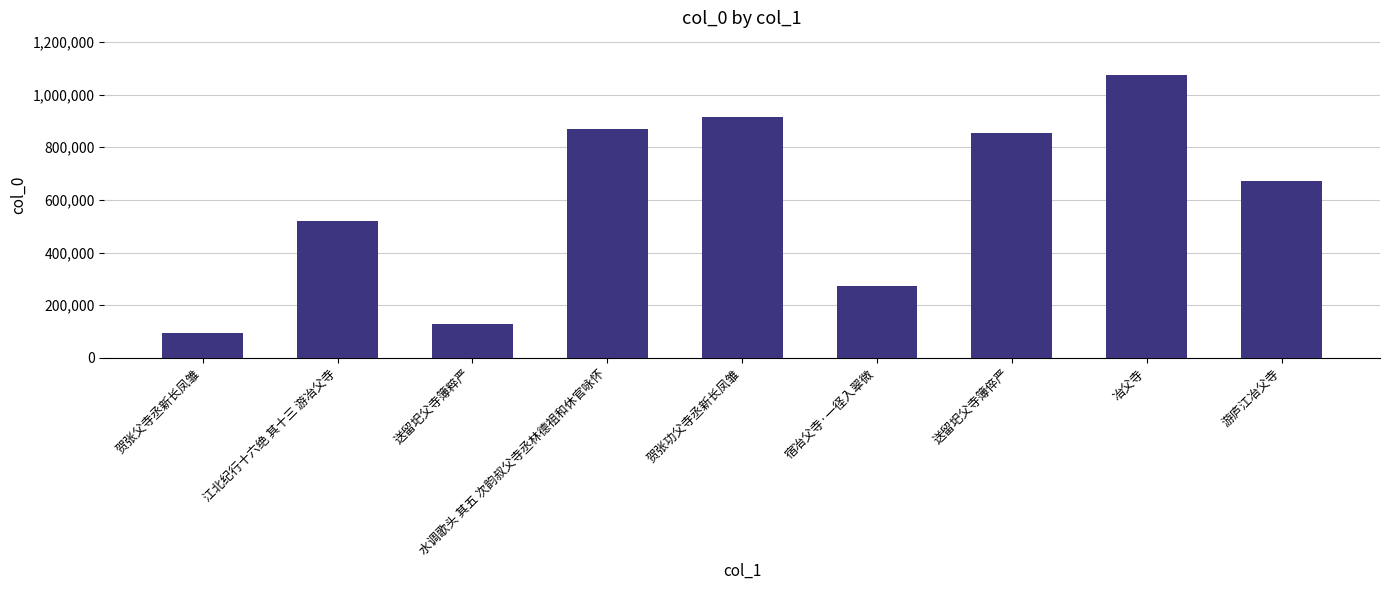

List the labels in order of value, largest first.

冶父寺, 贺张功父寺丞新长凤雏, 水调歌头 其五 次韵叔父寺丞林德祖和休官咏怀, 送留圯父寺簿倅严, 游庐江冶父寺, 江北纪行十六绝 其十三 游冶父寺, 宿冶父寺·一径入翠微, 送留圯父寺簿粹严, 贺张父寺丞新长凤雏